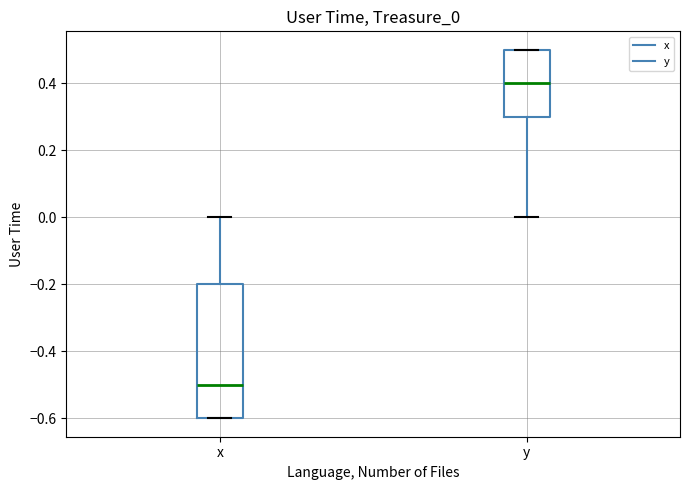

Comparing the boxes themselves (not the whiskers), which one is the tallest?

x